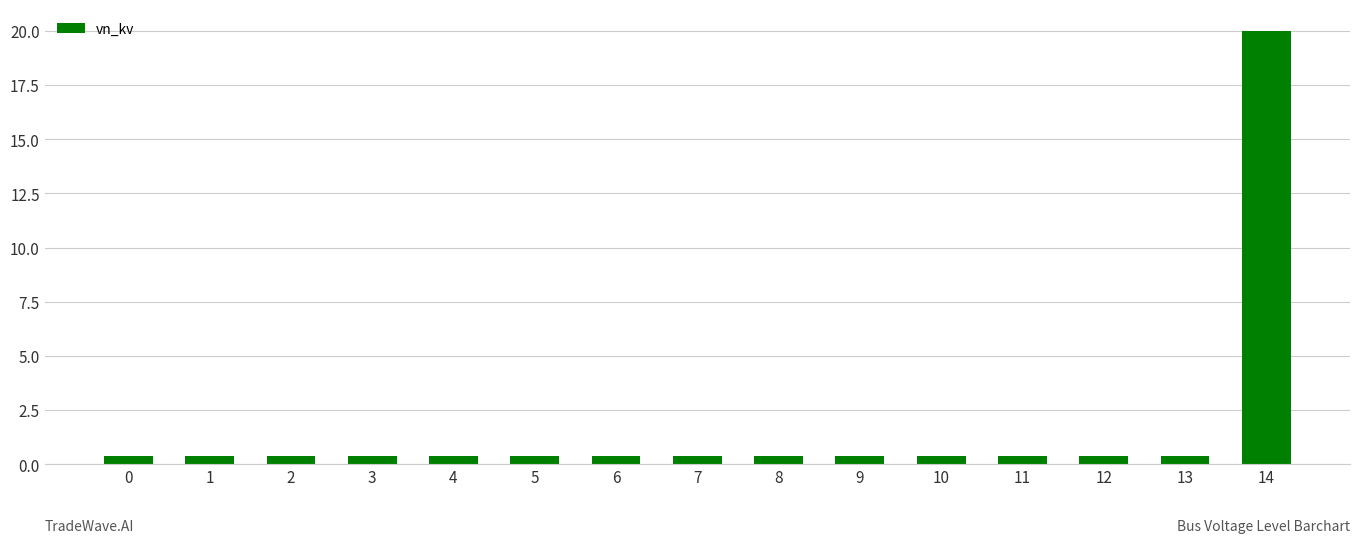

The value at 14 is 5.5. True or false?

False